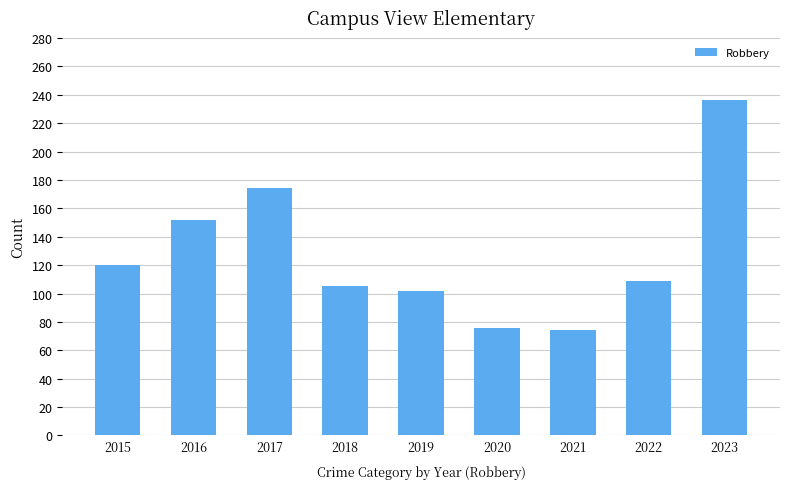

What value does the data have at 2020, to the nearest 10?

80